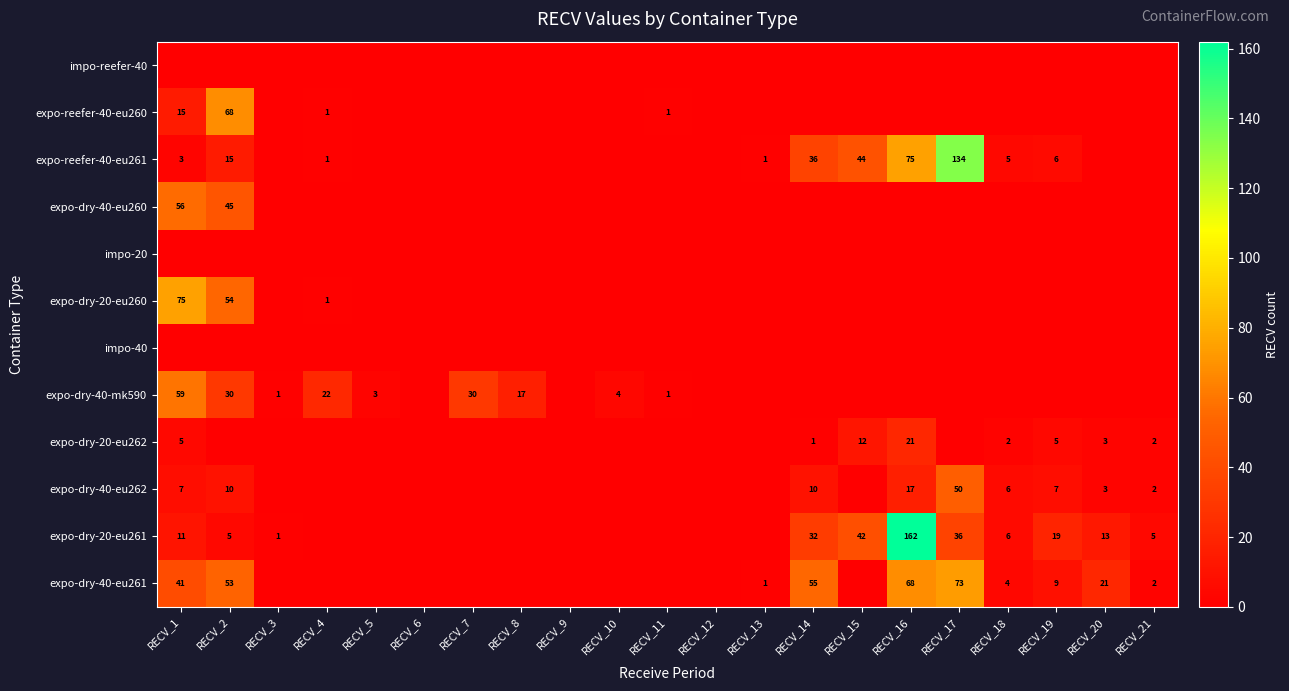

The value of expo-reefer-40-eu261 at RECV_2 is 23. True or false?

False